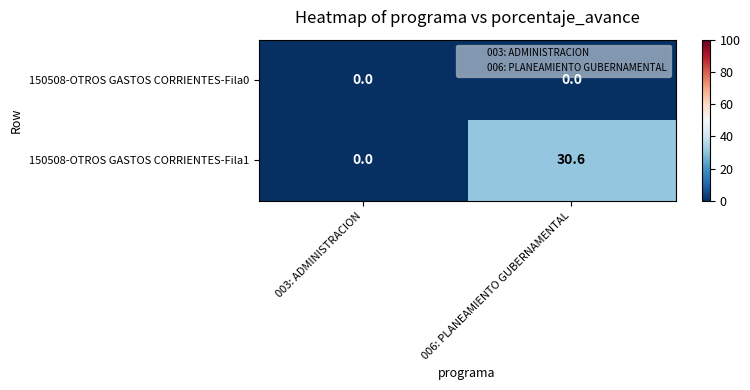

Reading left to right, extract all data points from this chart.

150508-OTROS GASTOS CORRIENTES-Fila0: 003: ADMINISTRACION=0.0	006: PLANEAMIENTO GUBERNAMENTAL=0.0
150508-OTROS GASTOS CORRIENTES-Fila1: 003: ADMINISTRACION=0.0	006: PLANEAMIENTO GUBERNAMENTAL=30.6